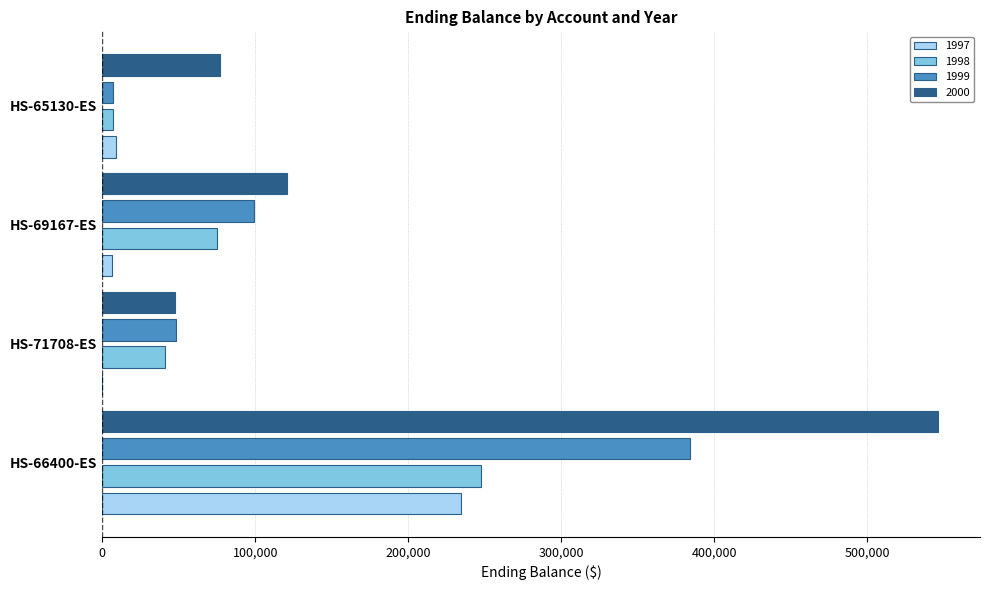

What is the total value across all series at HS-71708-ES?

136246.2